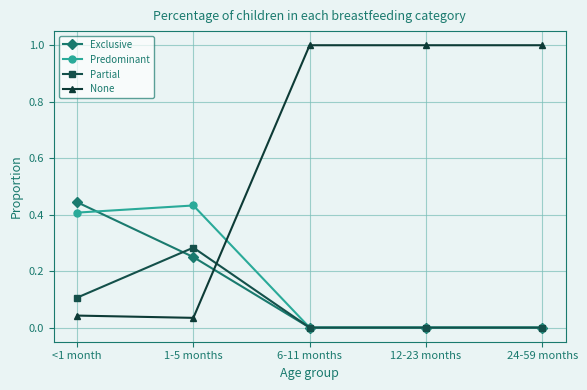

What is the label of the 1st point from the left?

<1 month